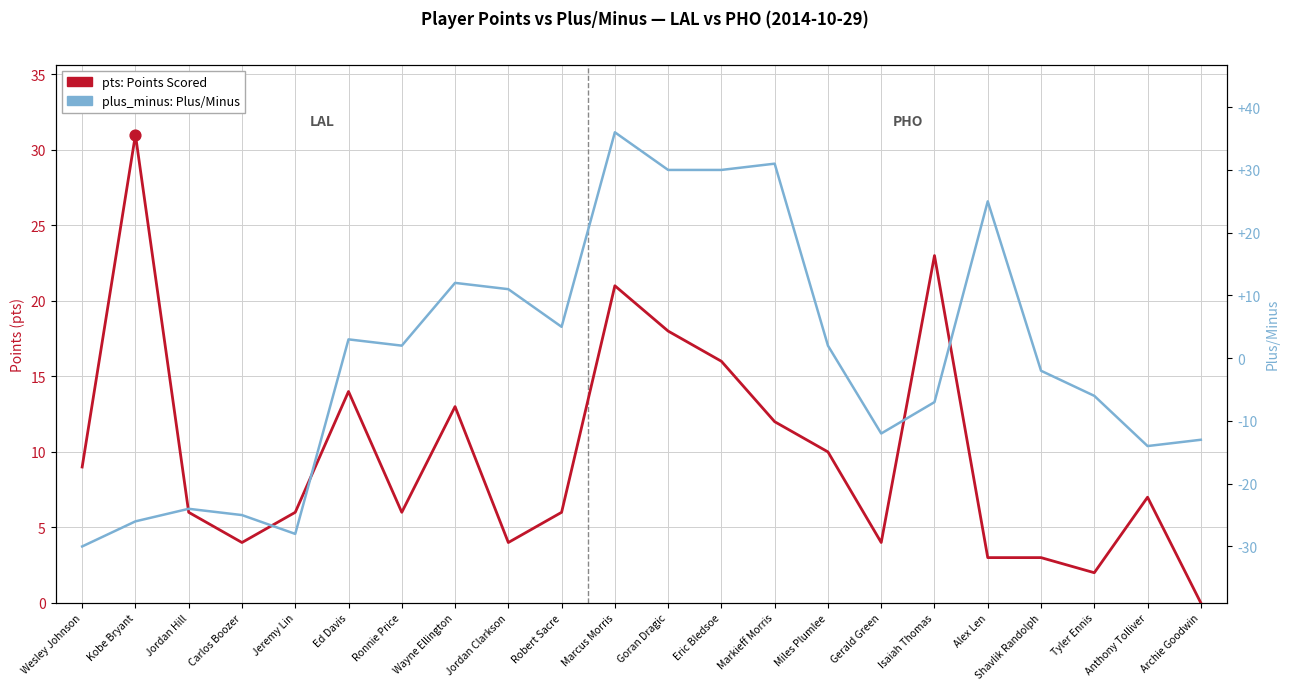

Which series contains the lowest Y value?

plus_minus (Plus/Minus)